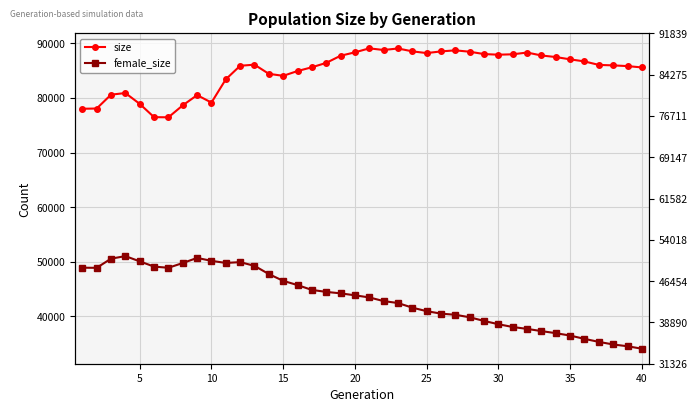

Is this an area chart (filled region under the line)?

No